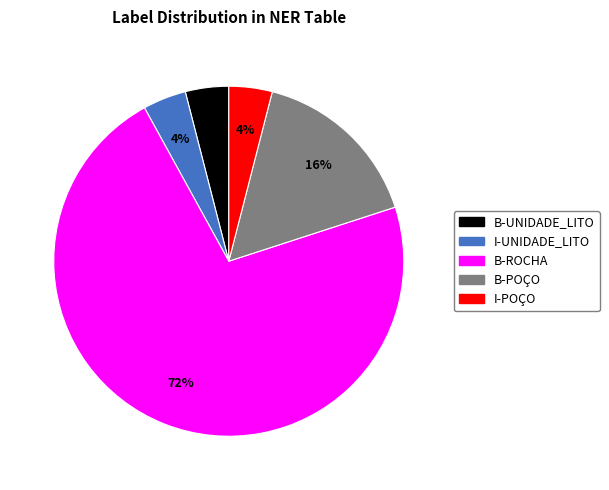

Which slice is the largest?

B-ROCHA